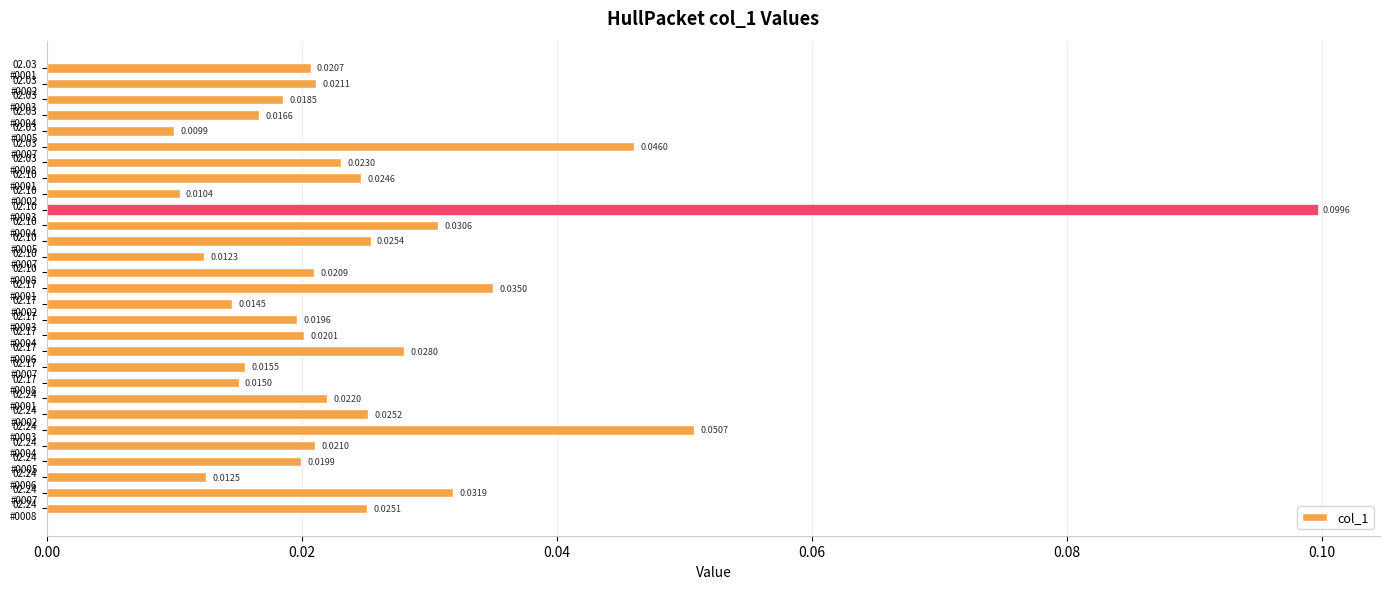

Which category has the highest value across all series?

02.10
#0003